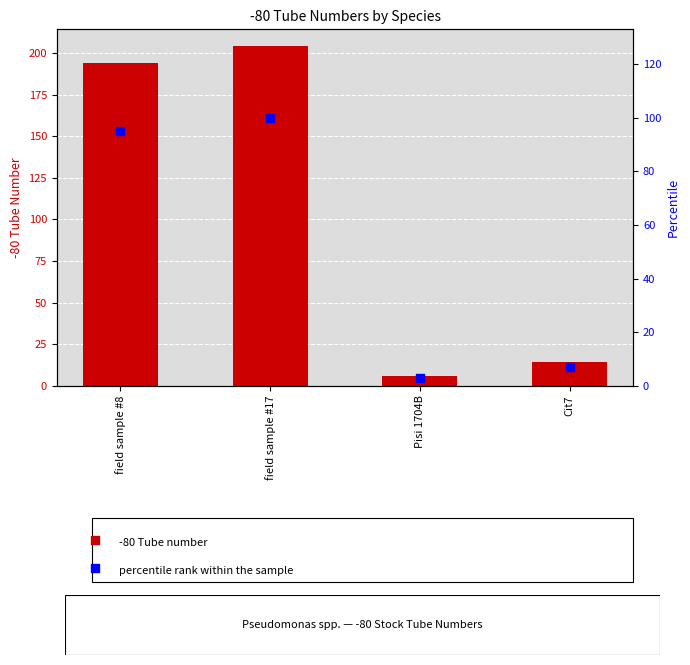

Which series reaches the maximum Y coordinate?

-80 Tube